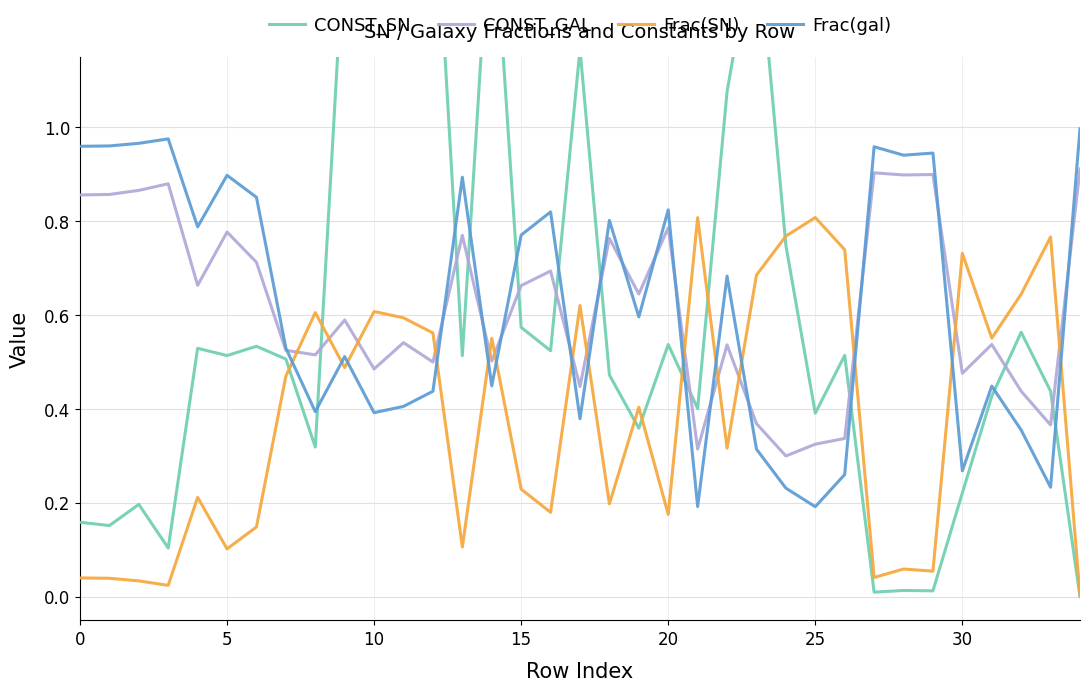

What is the spread (max minus min) of values at 19?

0.3